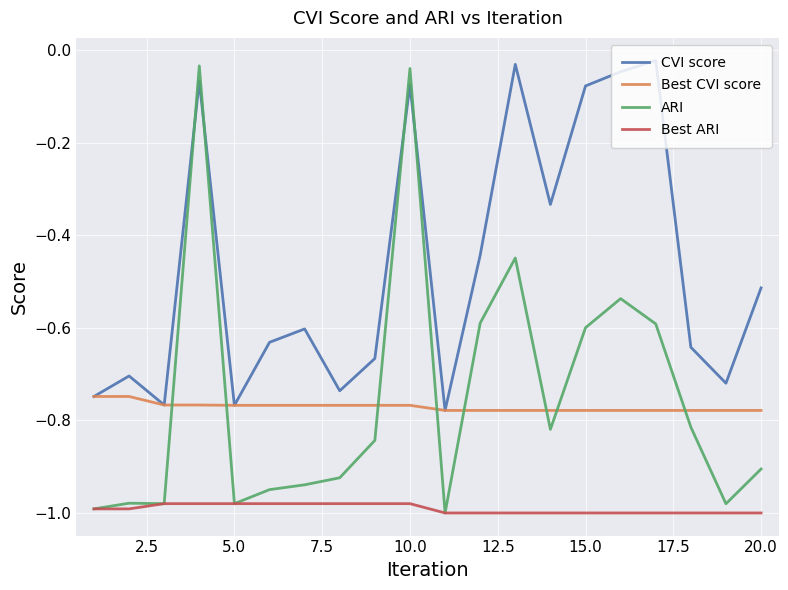

Which series has the widest spread of values?

ARI